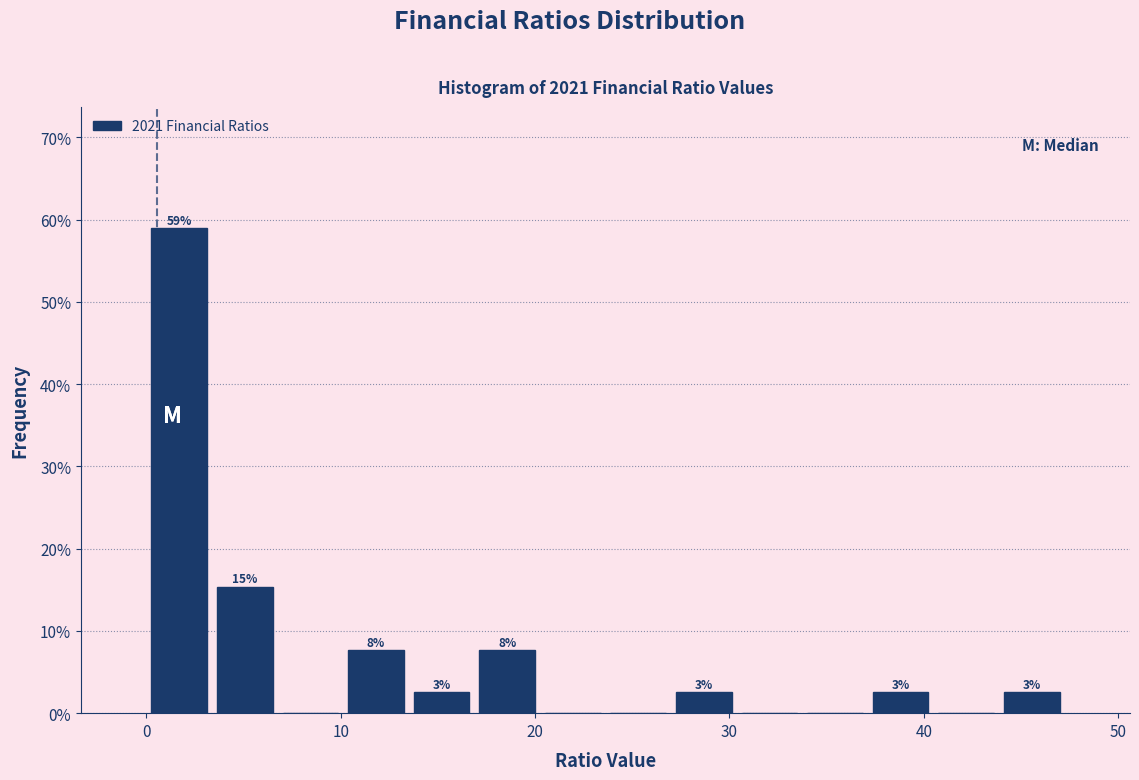

Around what value on the x-axis is the tallest bar? Give the approximate position of its centre, as read against the axis.

2